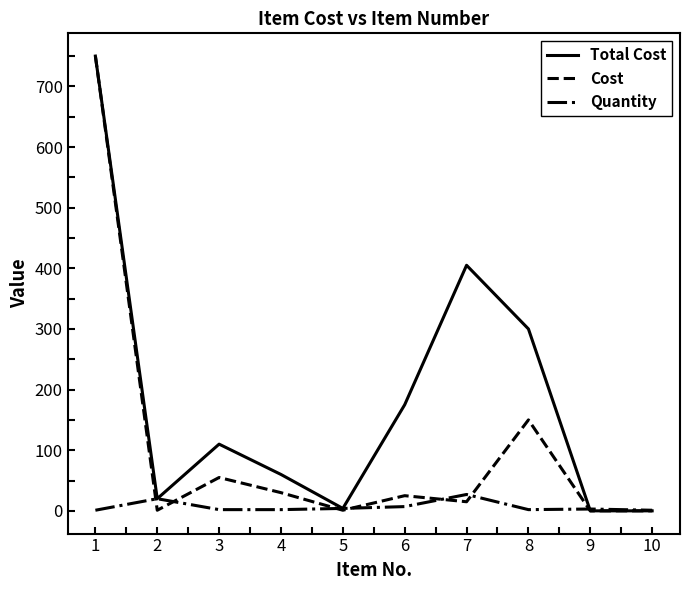

At 8, list the series in order from smallest to largest.

Quantity, Cost, Total Cost